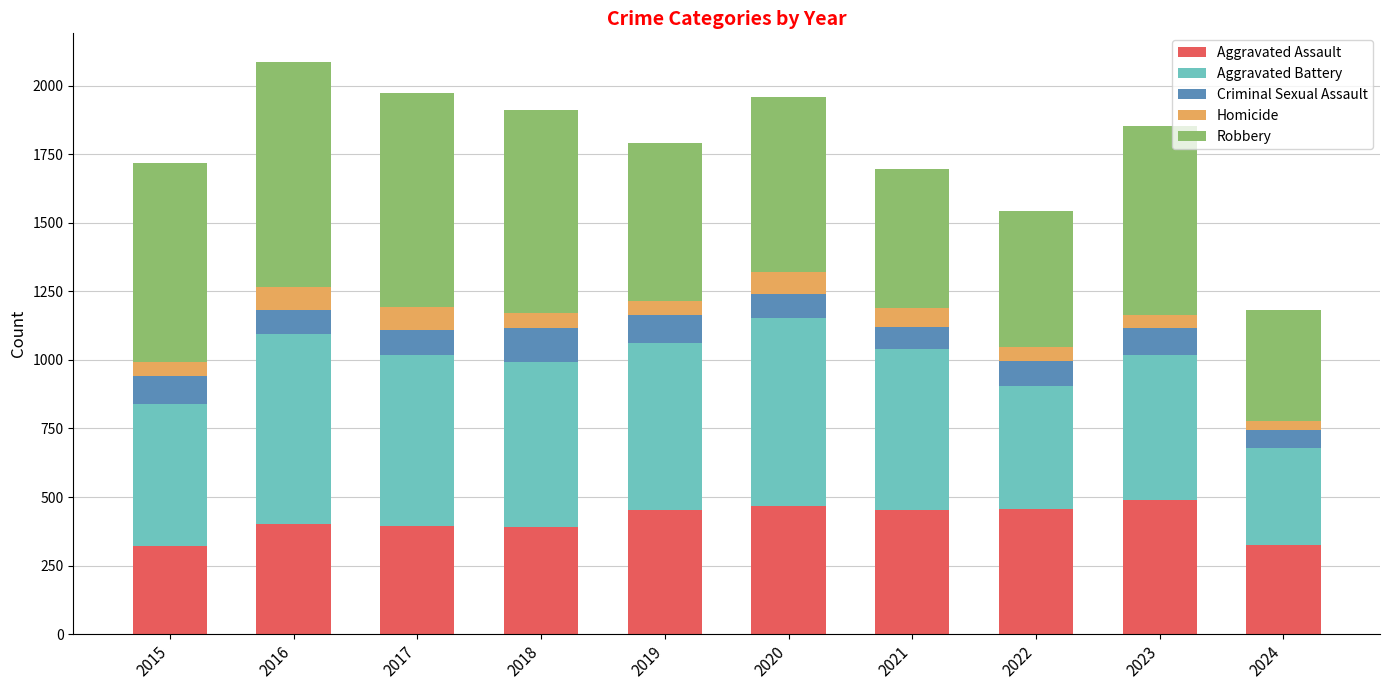

At which category is the sum across all series the highest?

2016